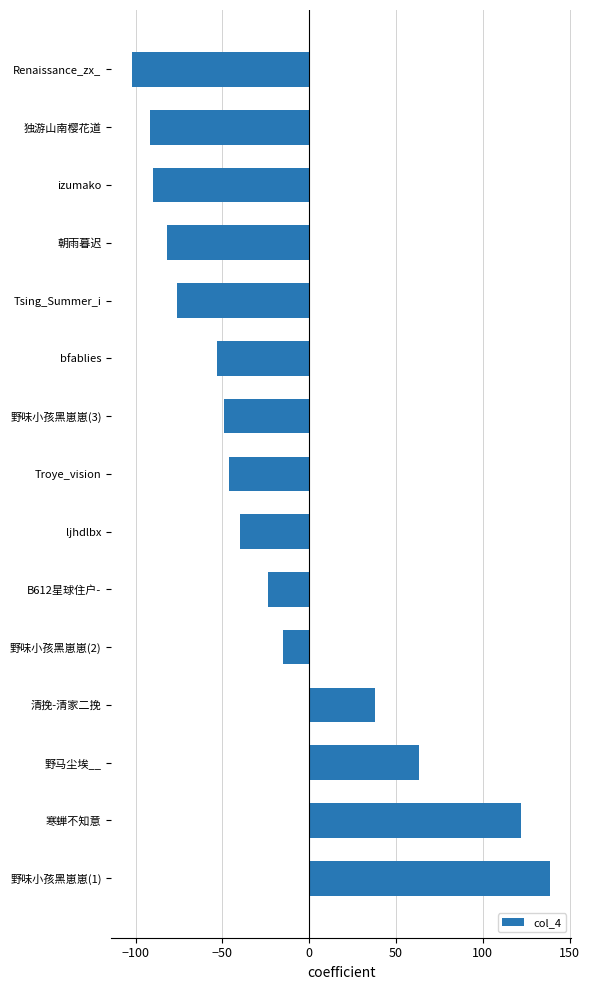

How many categories are shown in the chart?

15